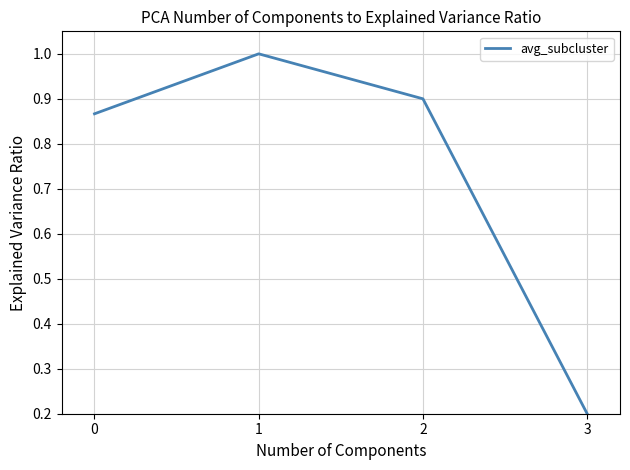

List the labels in order of value, smallest first.

3, 0, 2, 1